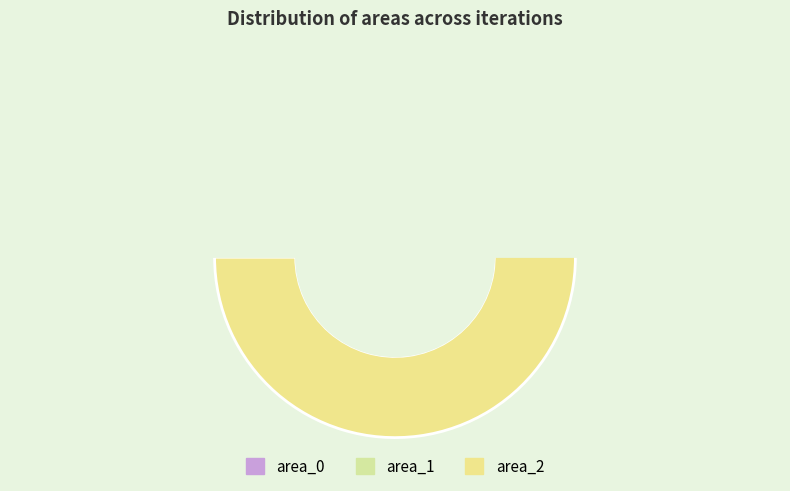

Which series has the largest range (max minus min)?

area_2